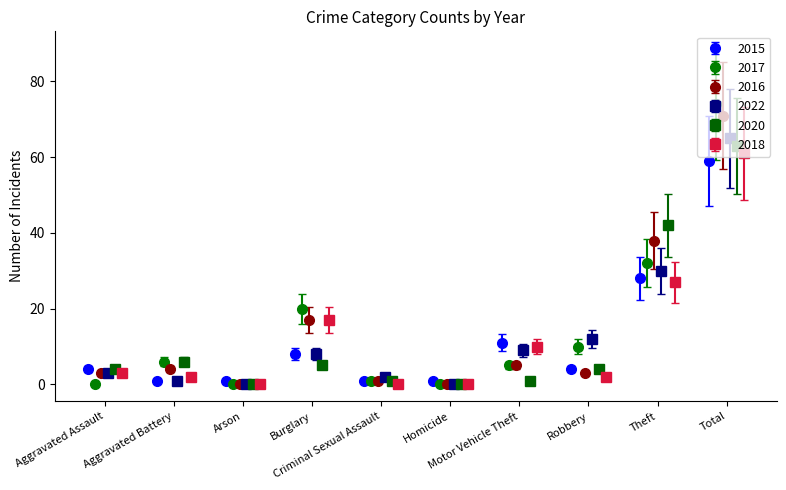

Which series has the largest range (max minus min)?

2016